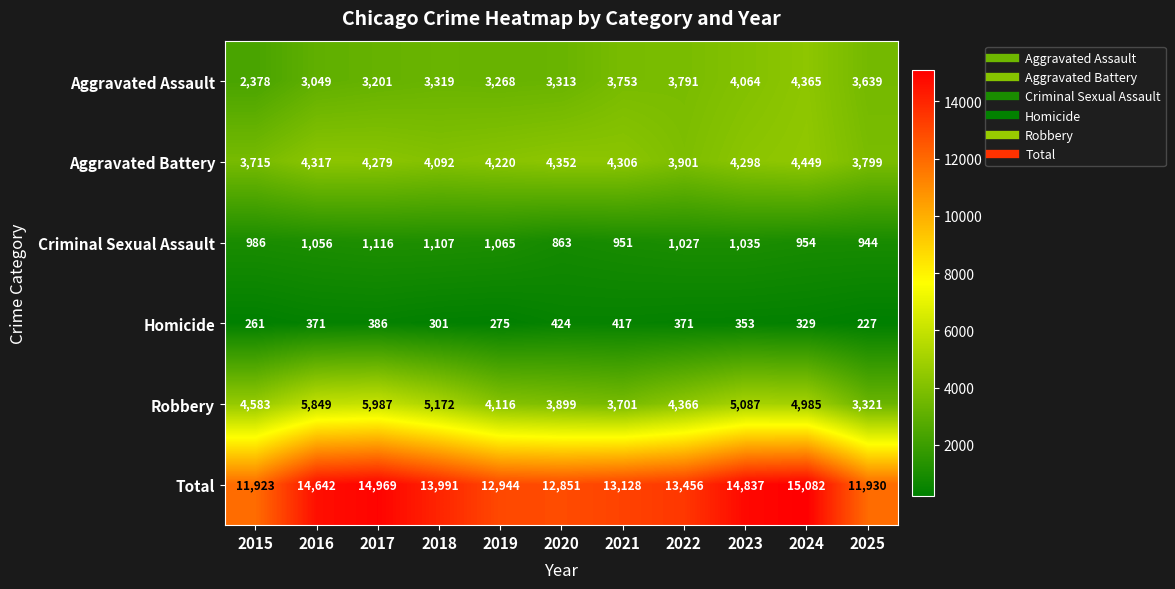

What is the sum of all Criminal Sexual Assault values?

11104